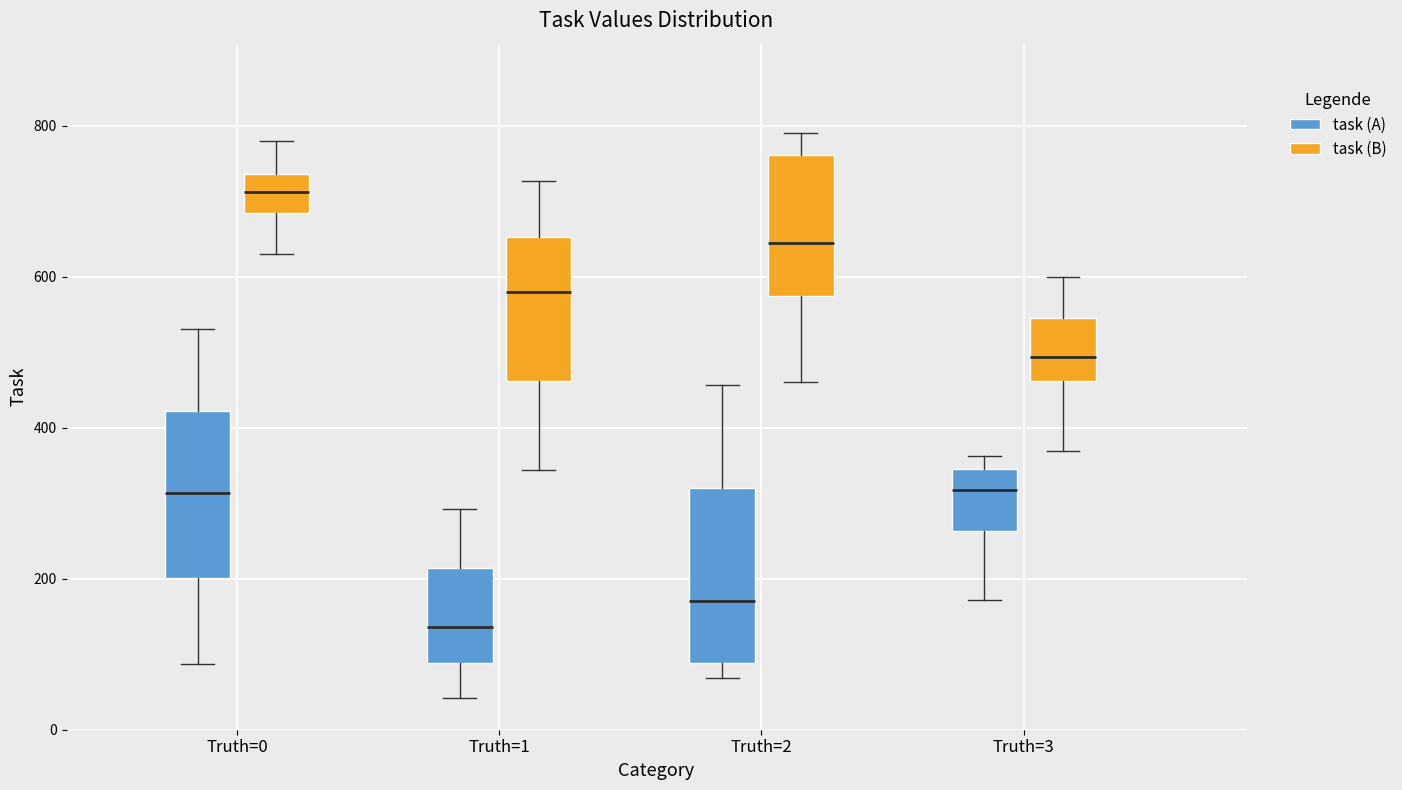

Which box has the lowest median line?

Truth=1 (task (A))